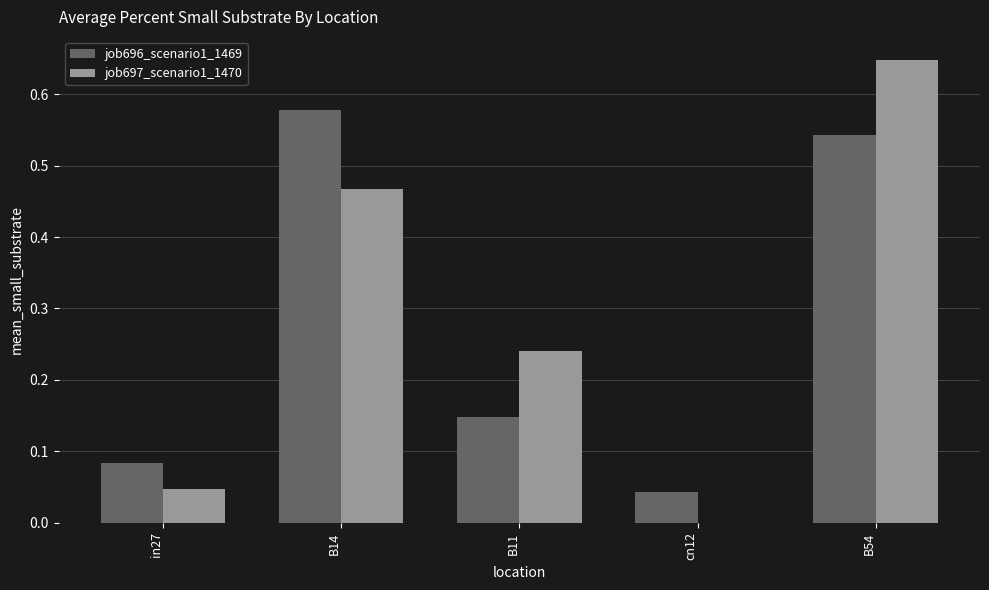

Is the value of job697_scenario1_1470 at in27 greater than the value of job696_scenario1_1469 at B54?

No